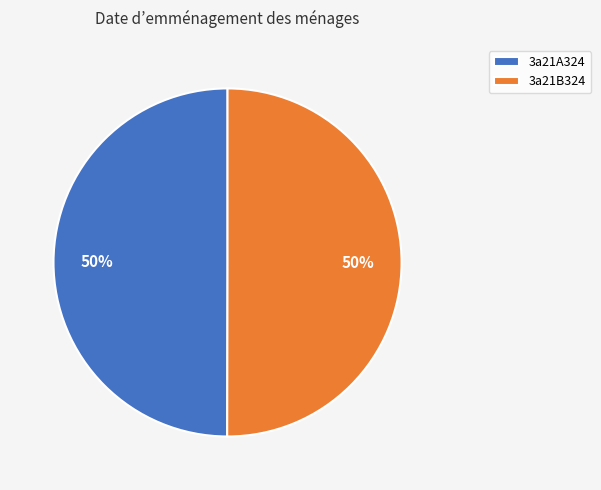

What percentage is the 3a21A324 slice, to the nearest percent?

50%